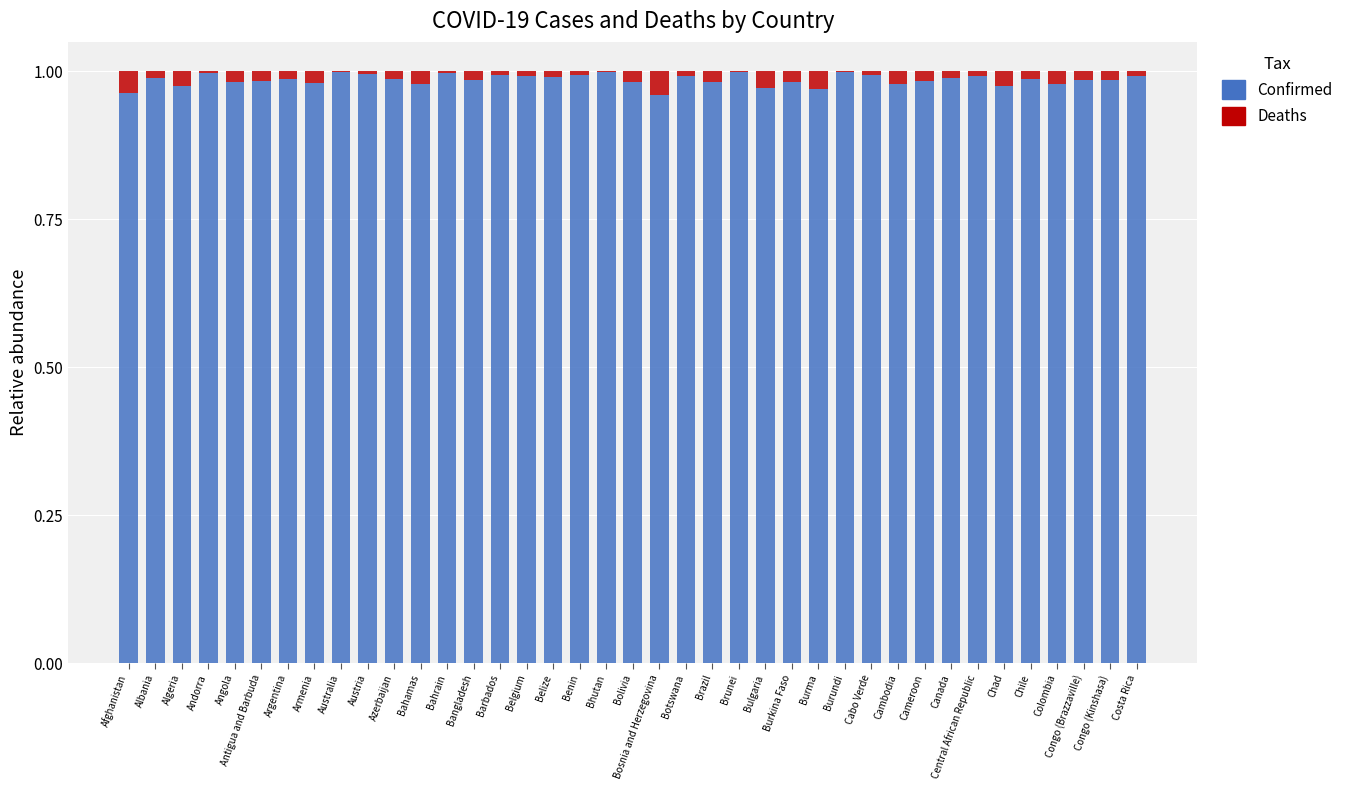

The Confirmed series shows 1.0 at Chile. True or false?

True